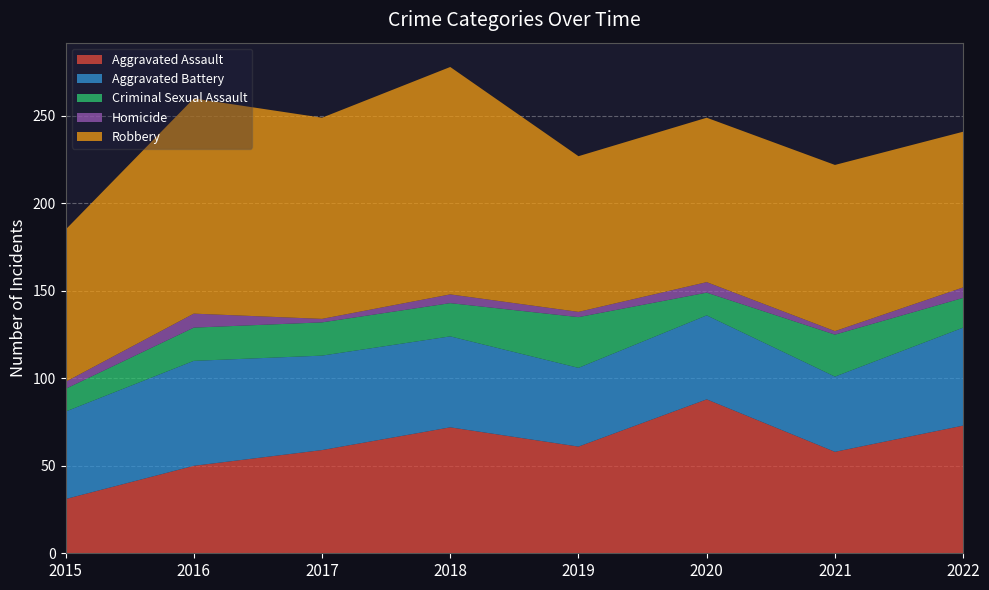

Reading left to right, extract all data points from this chart.

Aggravated Assault: 2015=31	2016=50	2017=59	2018=72	2019=61	2020=88	2021=58	2022=73
Aggravated Battery: 2015=50	2016=60	2017=54	2018=52	2019=45	2020=48	2021=43	2022=56
Criminal Sexual Assault: 2015=13	2016=19	2017=19	2018=19	2019=29	2020=13	2021=24	2022=17
Homicide: 2015=4	2016=8	2017=2	2018=5	2019=3	2020=6	2021=2	2022=6
Robbery: 2015=87	2016=123	2017=115	2018=130	2019=89	2020=94	2021=95	2022=89